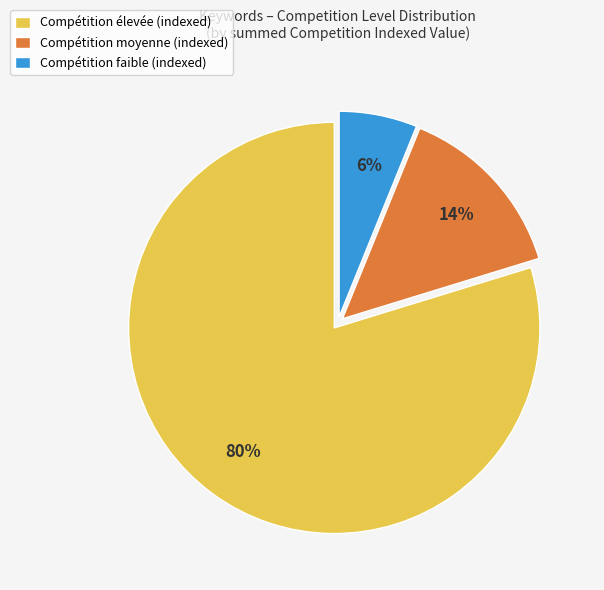

Rank the categories by value from lowest to highest.

Compétition faible (indexed), Compétition moyenne (indexed), Compétition élevée (indexed)